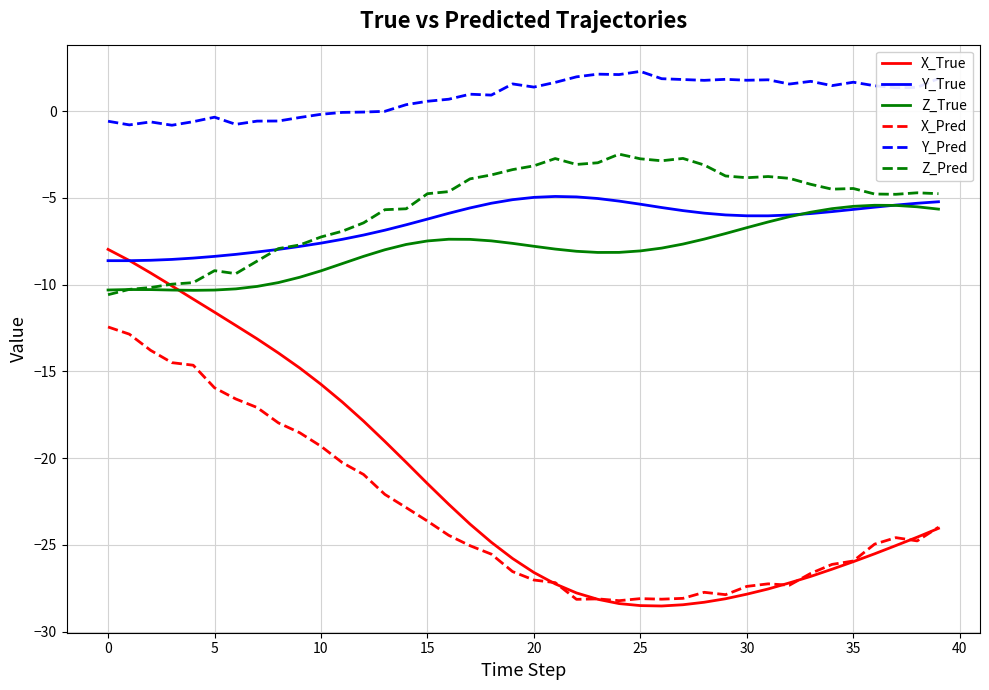

What is the minimum value for Y_Pred?

-0.8